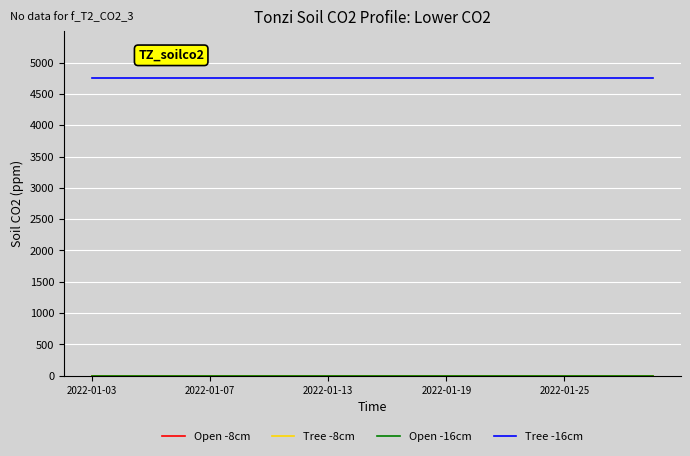

Reading left to right, list all the values displayed in this chart.

Open -8cm: 0	0	0	0	0	0	0	0	0	0	0	0	0	0	0	0	0	0	0	0
Tree -8cm: 0	0	0	0	0	0	0	0	0	0	0	0	0	0	0	0	0	0	0	0
Open -16cm: 0	0	0	0	0	0	0	0	0	0	0	0	0	0	0	0	0	0	0	0
Tree -16cm: 4750	4750	4750	4750	4750	4750	4750	4750	4750	4750	4750	4750	4750	4750	4750	4750	4750	4750	4750	4750